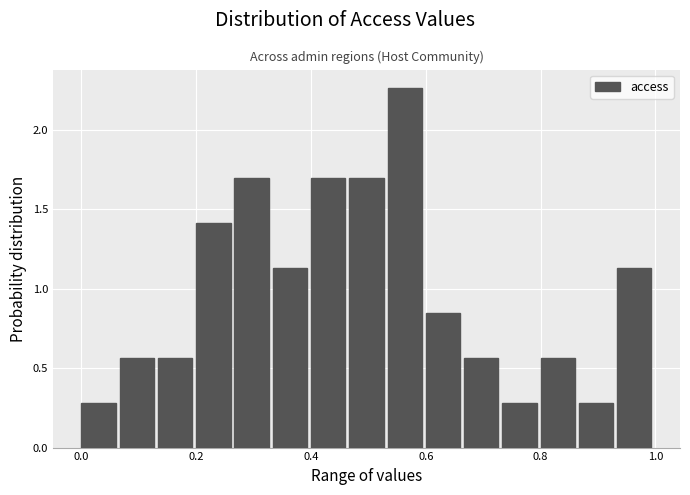

Read against the x-axis, roughly where is the centre of the tallest bar?

0.56